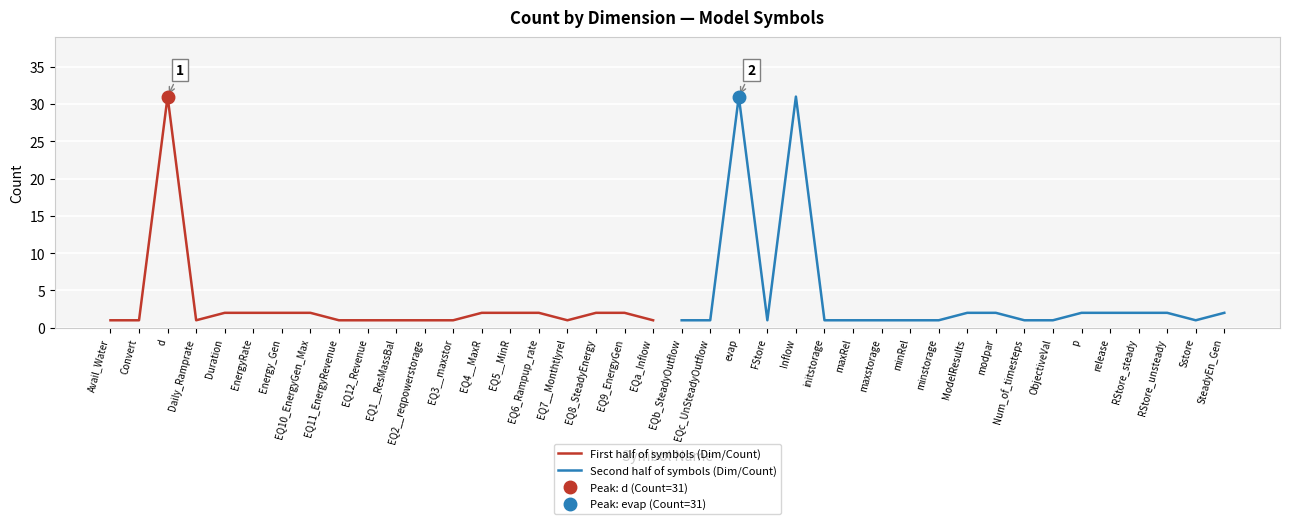

Is it true that First half of symbols (Dim/Count) equals 1 at EQa_Inflow?

True